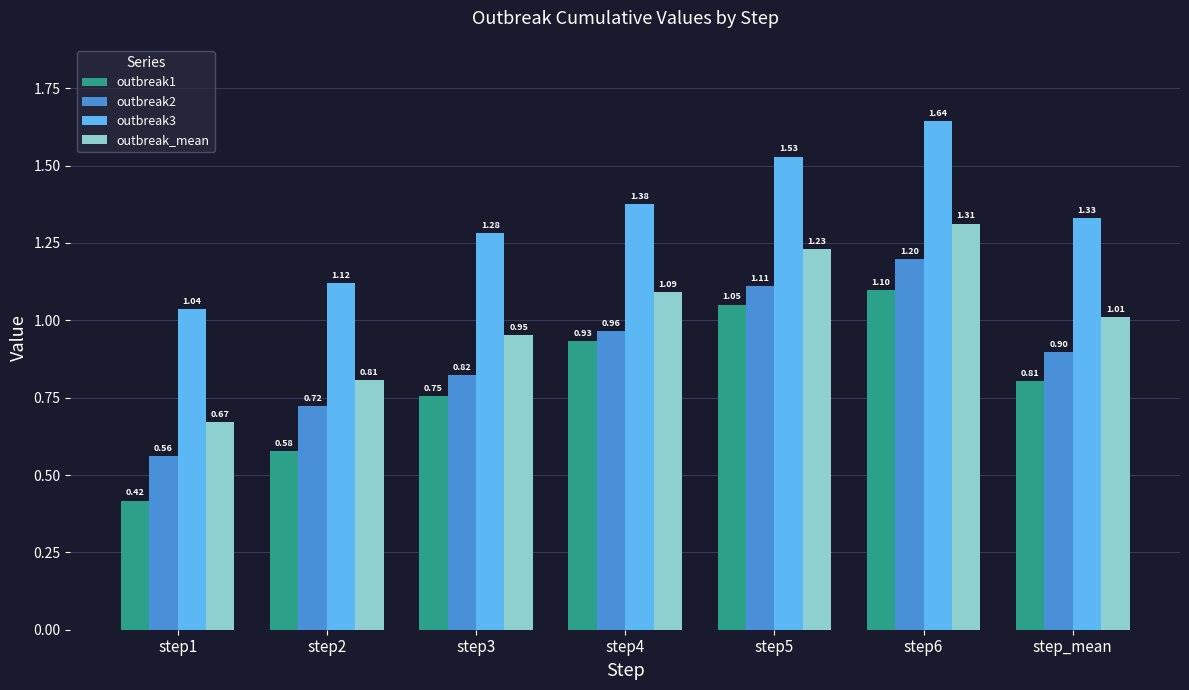

At how many categories does at least one series exceed 0?

7